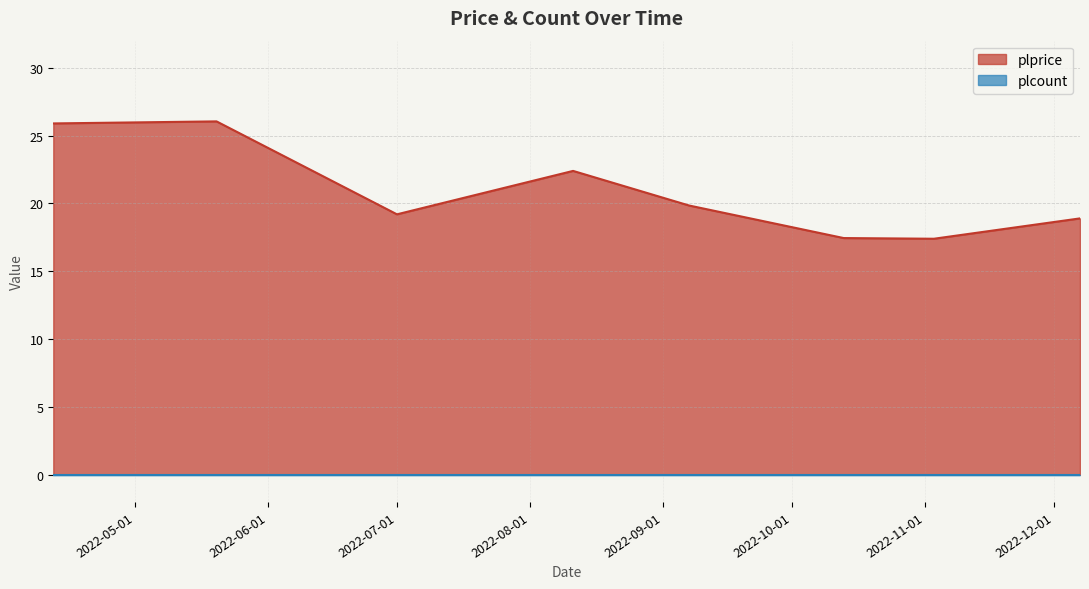

How many data points does each series have?

8